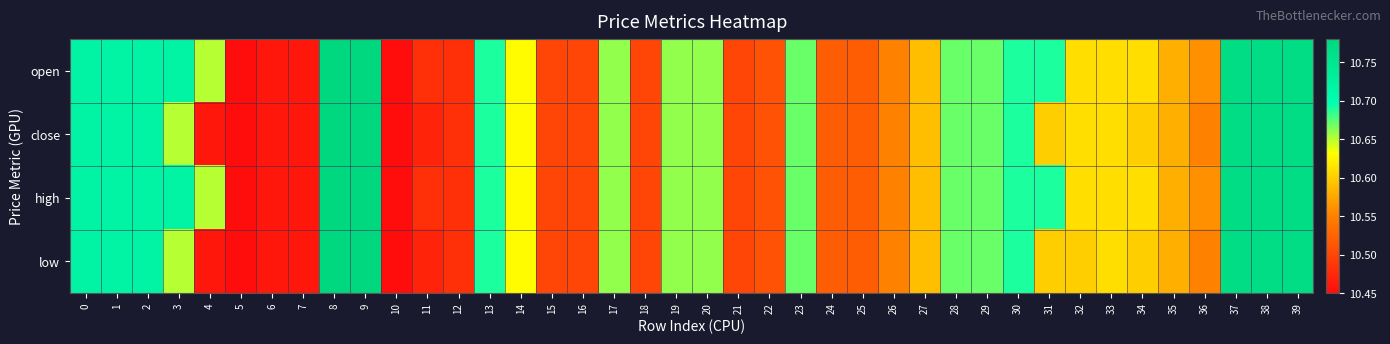

Which label corresponds to the smallest value in the chart?

5